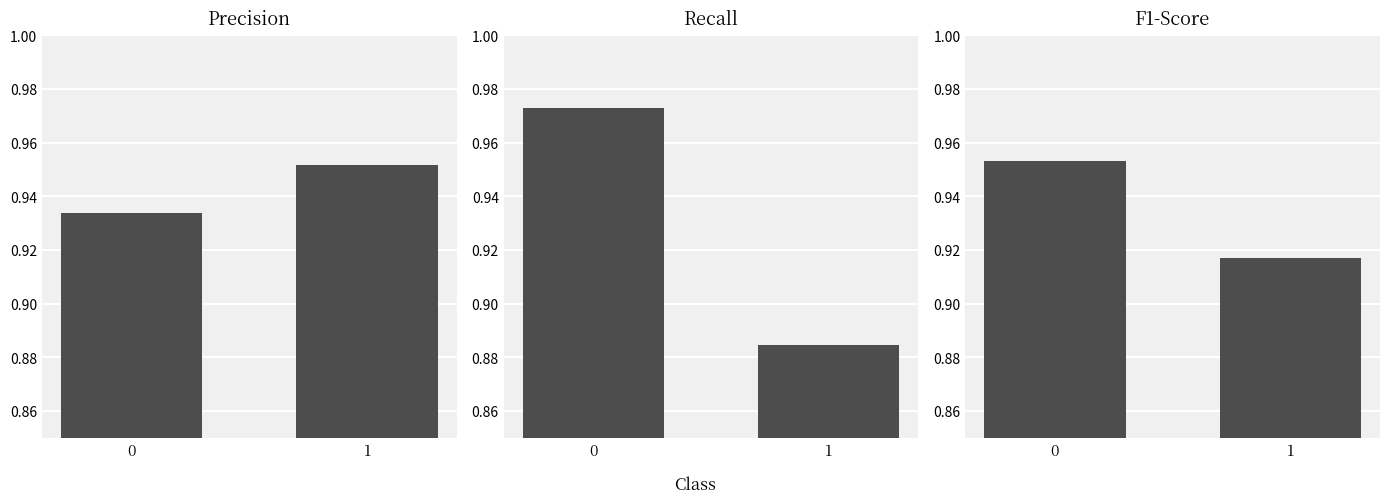

Reading left to right, list all the values displayed in this chart.

Precision: 0.9	1.0
Recall: 1.0	0.9
F1-Score: 1.0	0.9